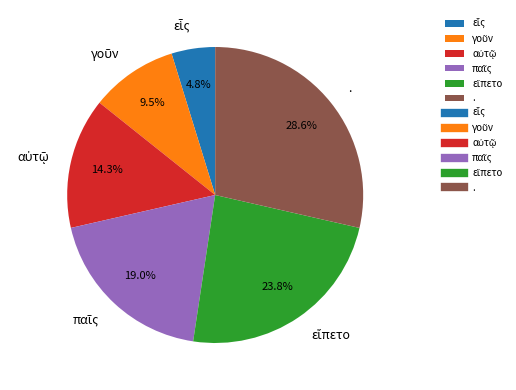

Is there any slice that represents more than half of the pie?

No